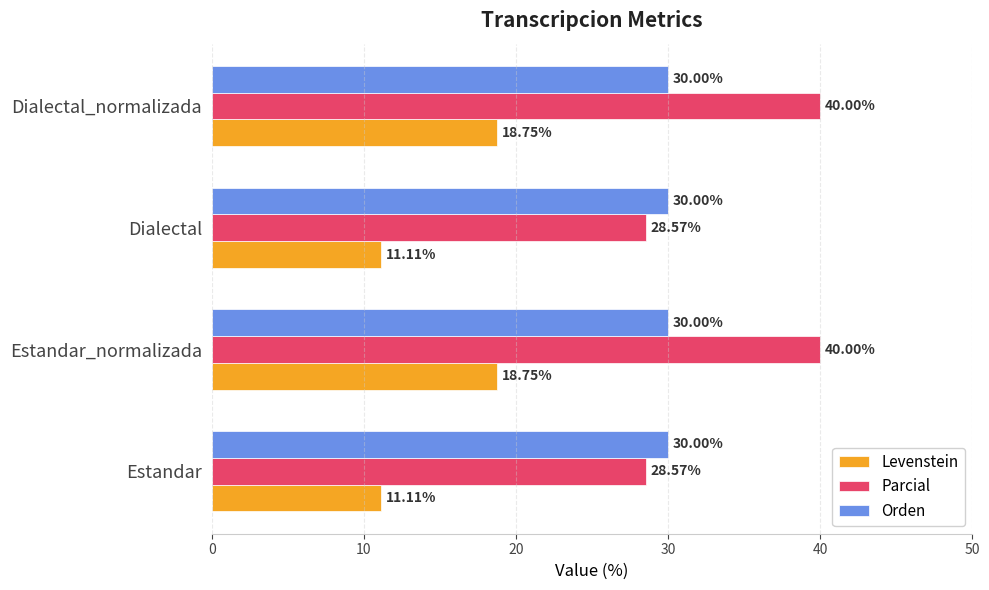

Rank the series by their maximum value, from lowest to highest.

Levenstein, Orden, Parcial